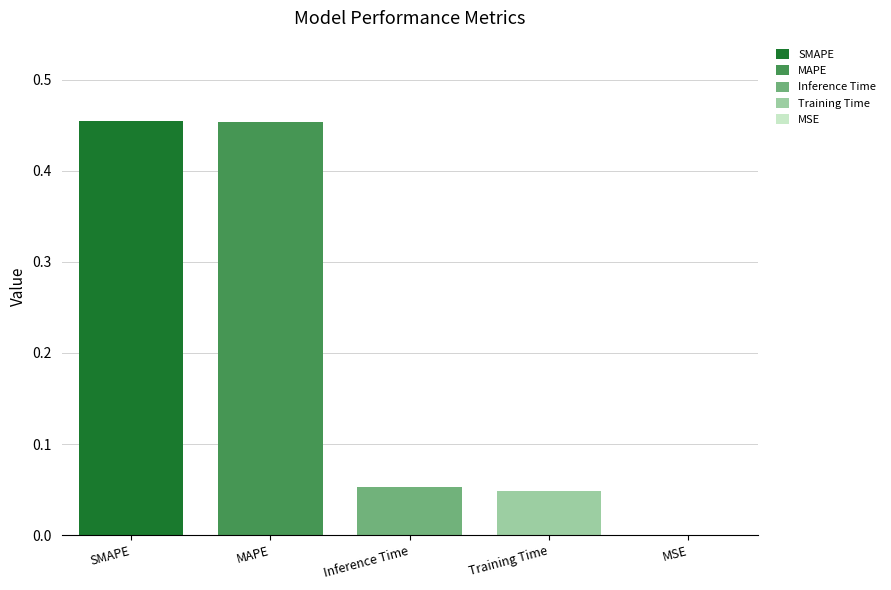

What is the sum of the values at MAPE and MSE?

0.5